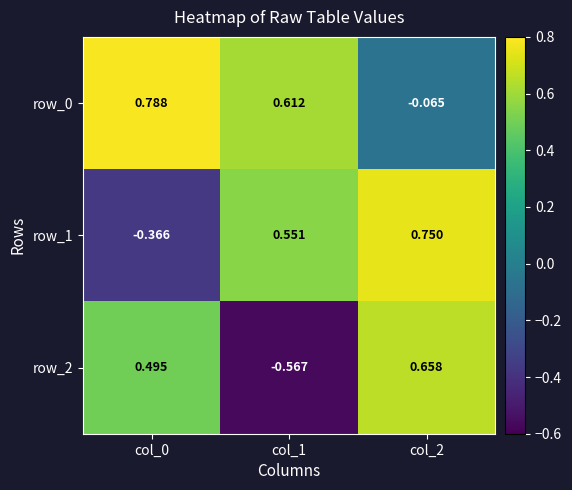

How many values in the row_0 series are below 0?

1